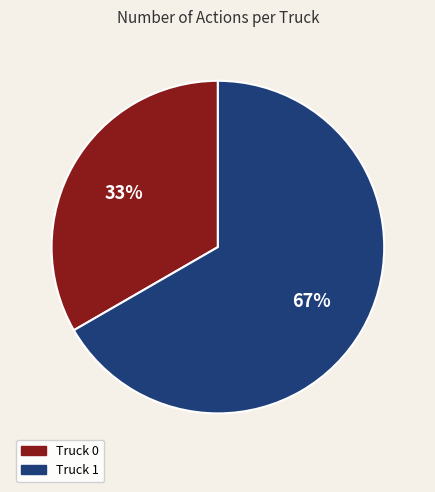

What percentage is the Truck 0 slice, to the nearest percent?

33%